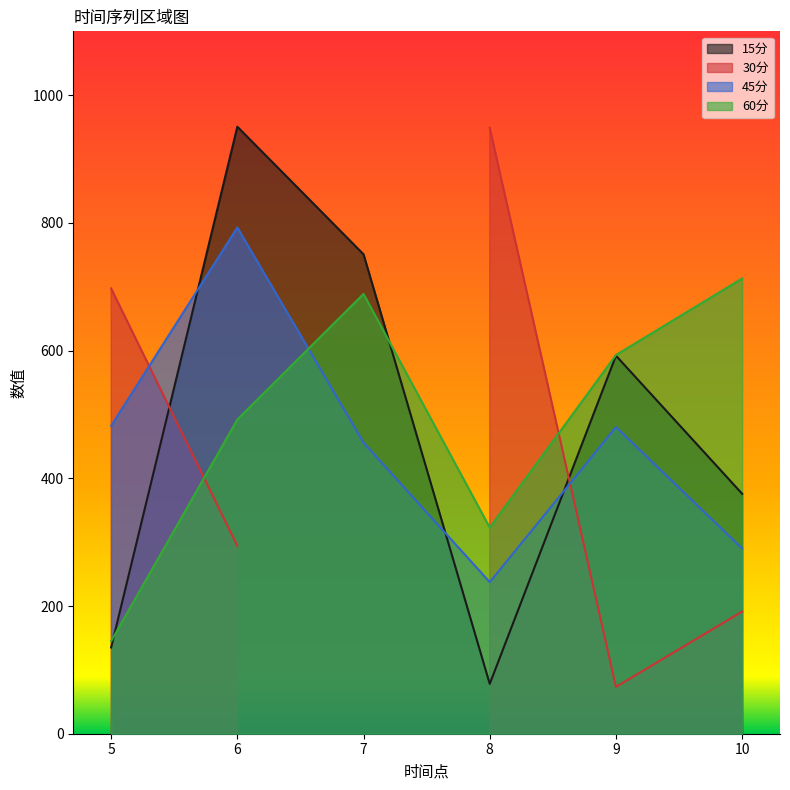

At how many categories does at least one series exceed 203?

6